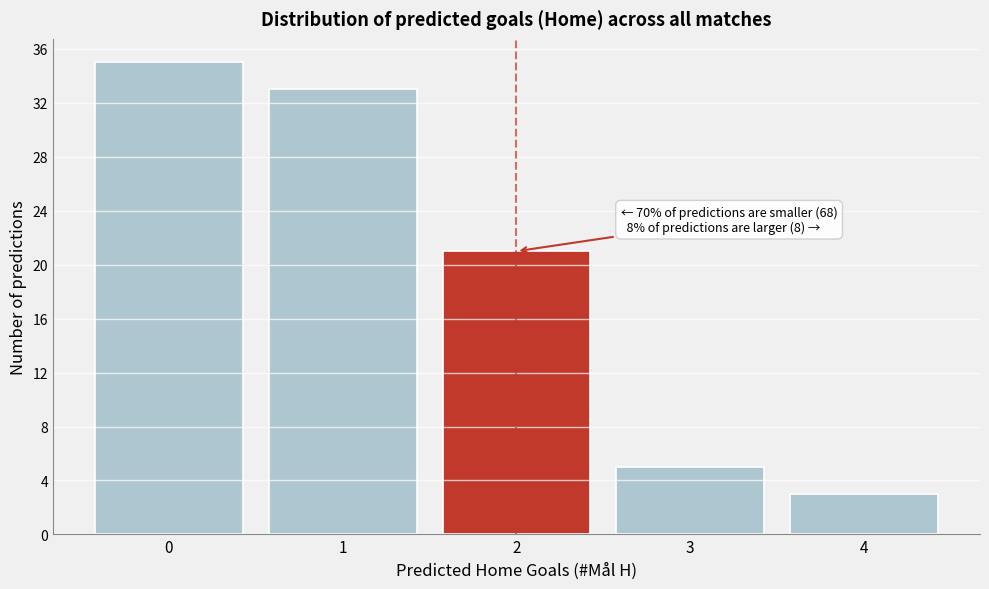

Which range on the x-axis has the tallest bar?

-0.5 to 0.5